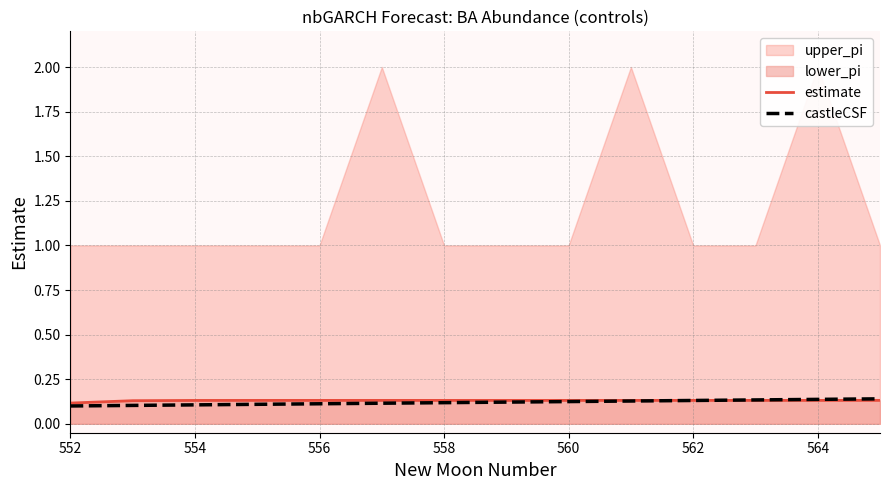

Reading left to right, what are all the values shown in this chart?

estimate: 0.1	0.1	0.1	0.1	0.1	0.1	0.1	0.1	0.1	0.1	0.1	0.1	0.1	0.1
castleCSF: 0.1	0.1	0.1	0.1	0.1	0.1	0.1	0.1	0.1	0.1	0.1	0.1	0.1	0.1